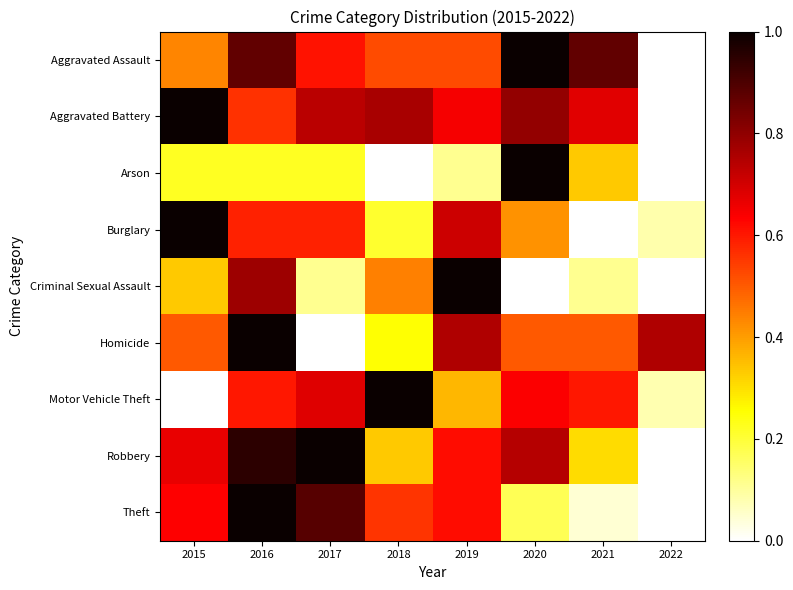

What is the difference between the highest and lowest values at 2022?

0.8